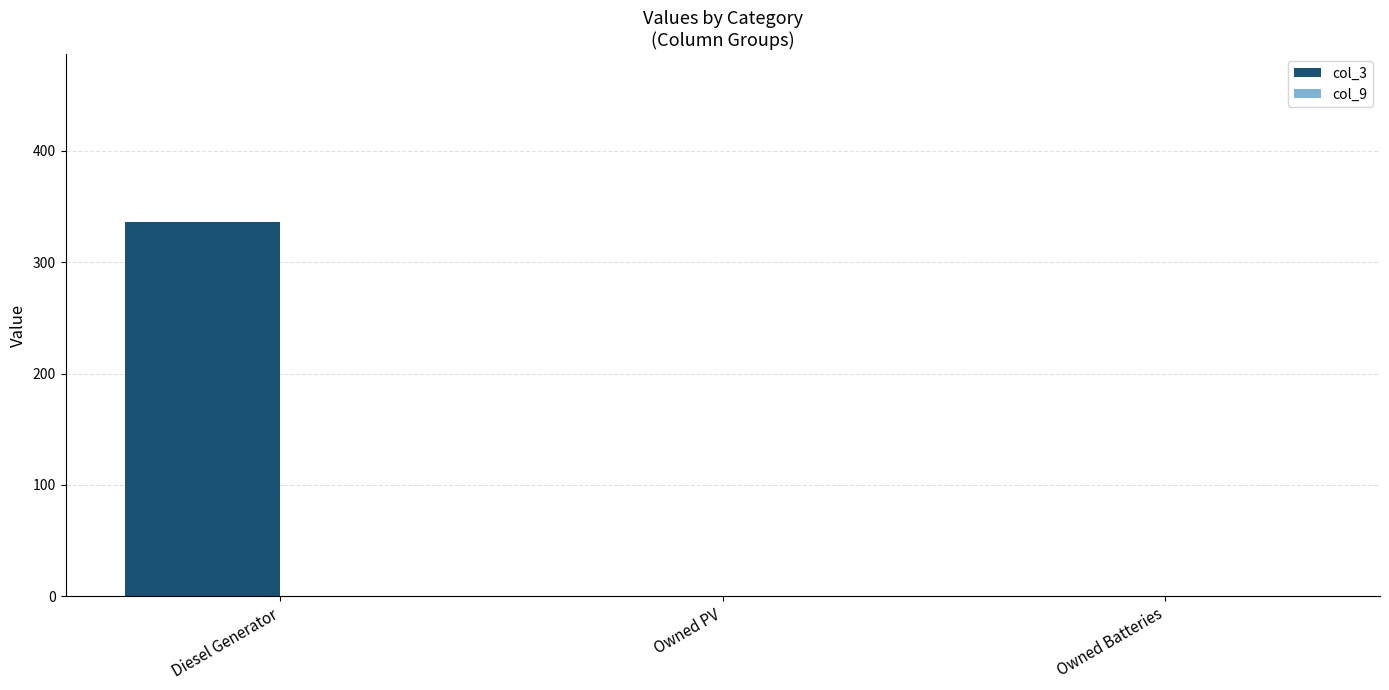

Reading right to left, what are all the values shown in this chart?

Owned Batteries=0	Owned PV=0	Diesel Generator=336